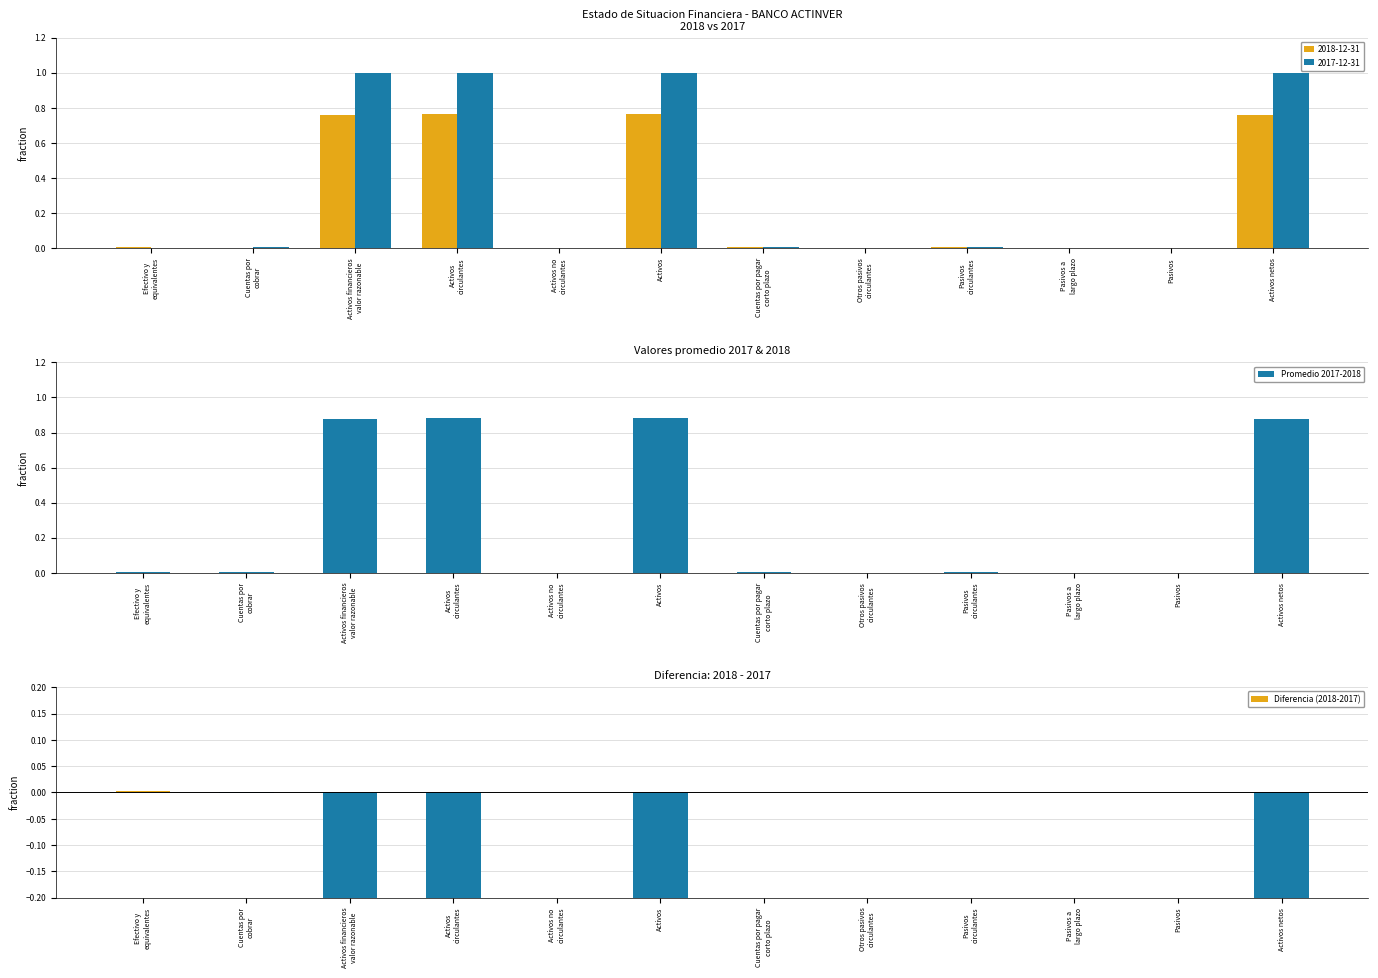

Does the chart contain any negative values?

Yes